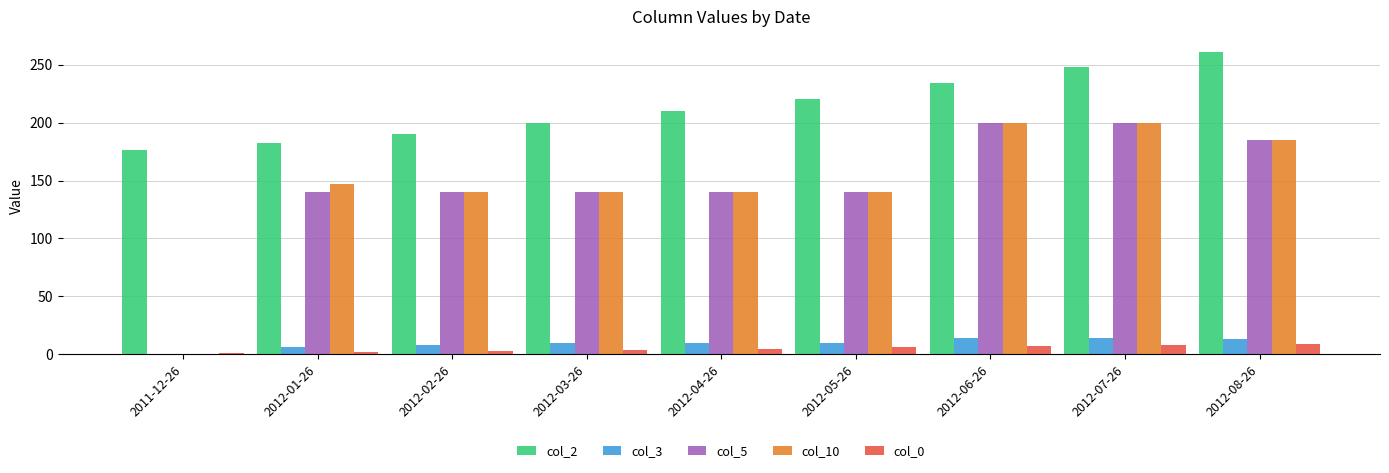

What is the greatest value displayed?

261